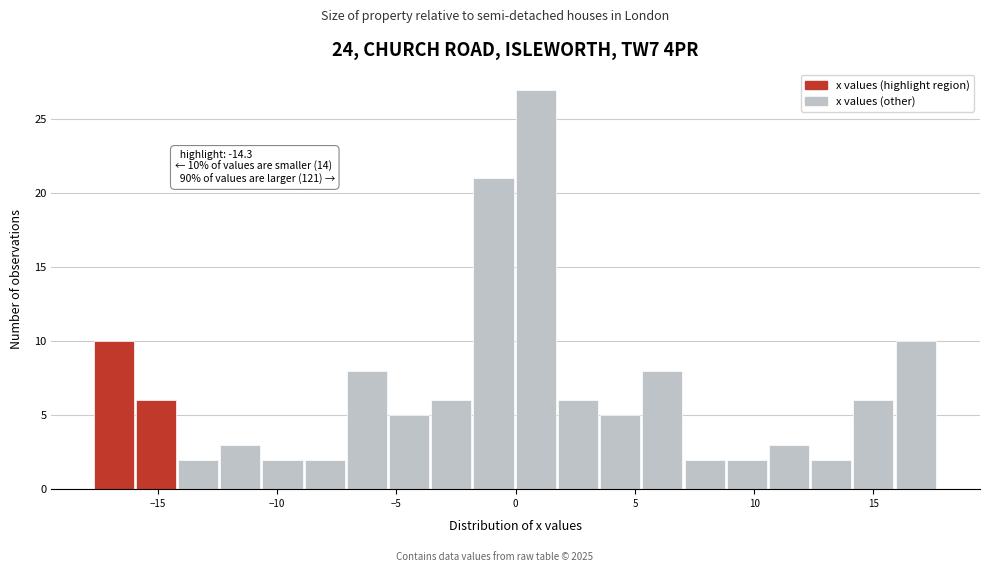

Read against the x-axis, roughly where is the centre of the tallest bar?

1.0